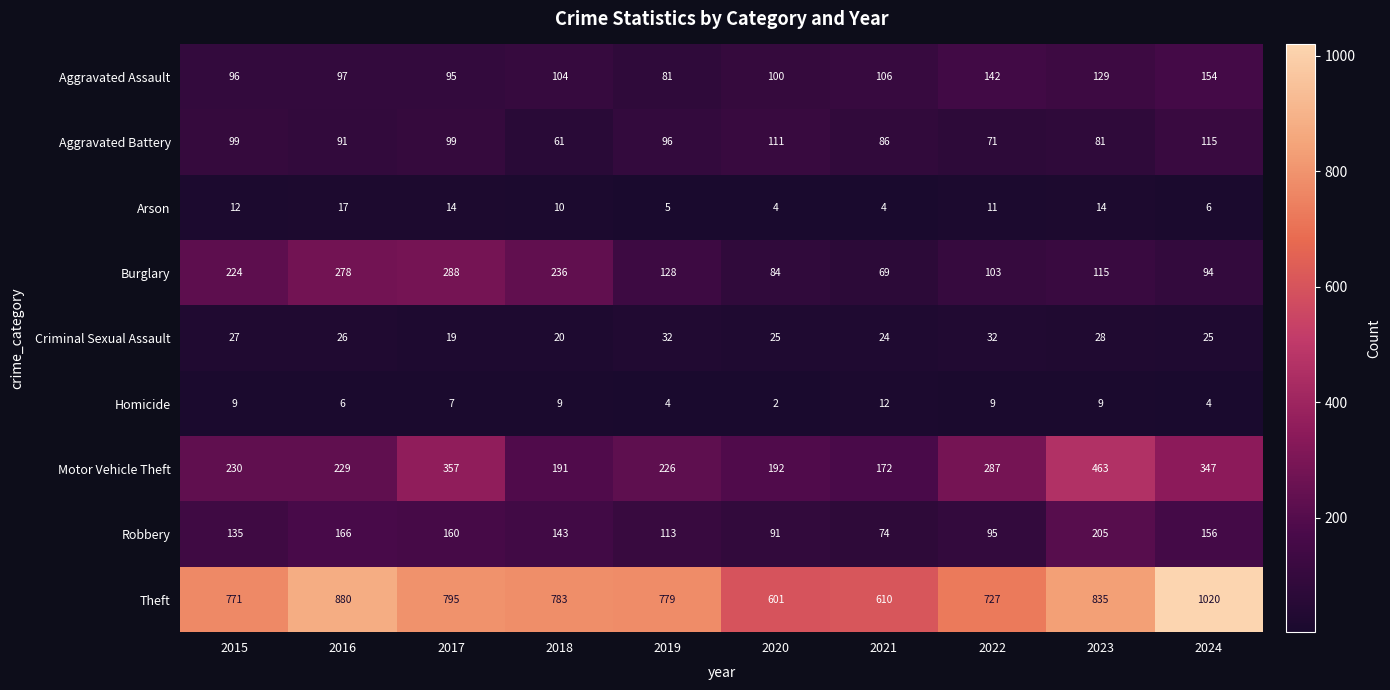

True or false: Aggravated Battery has a value of 120 at 2016.

False